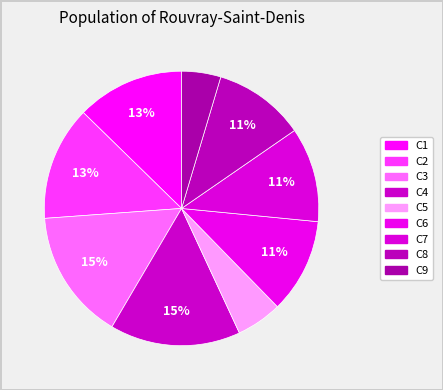

How many slices are in this pie chart?

9